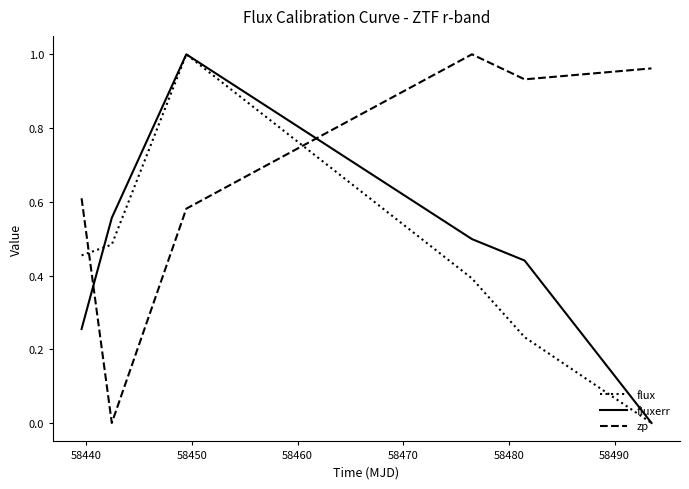

How many intersections are there between zp and flux?

2